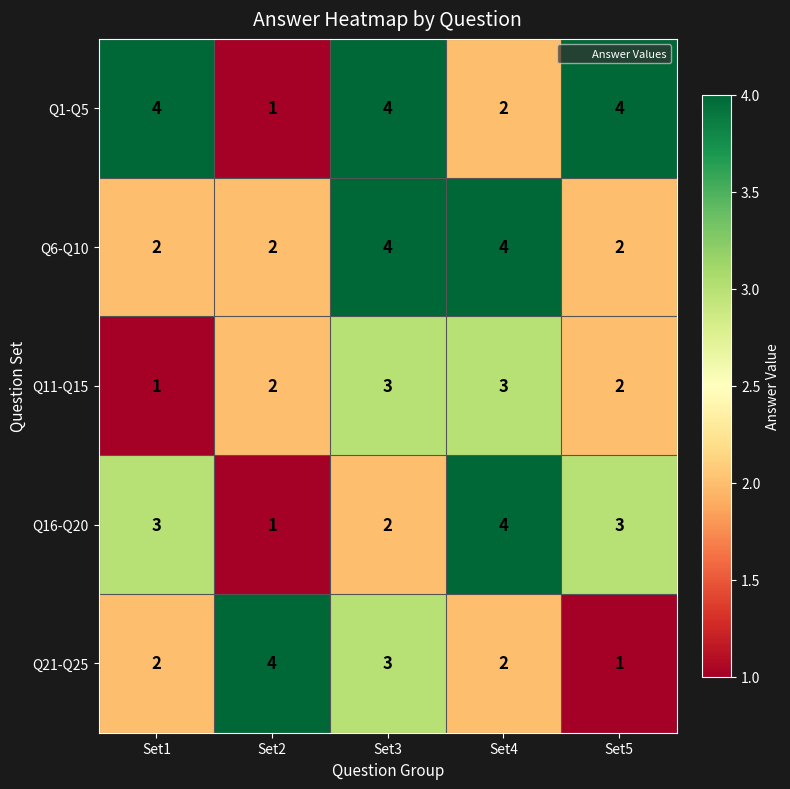

Count the Q6-Q10 values in the range 2 to 4.

5